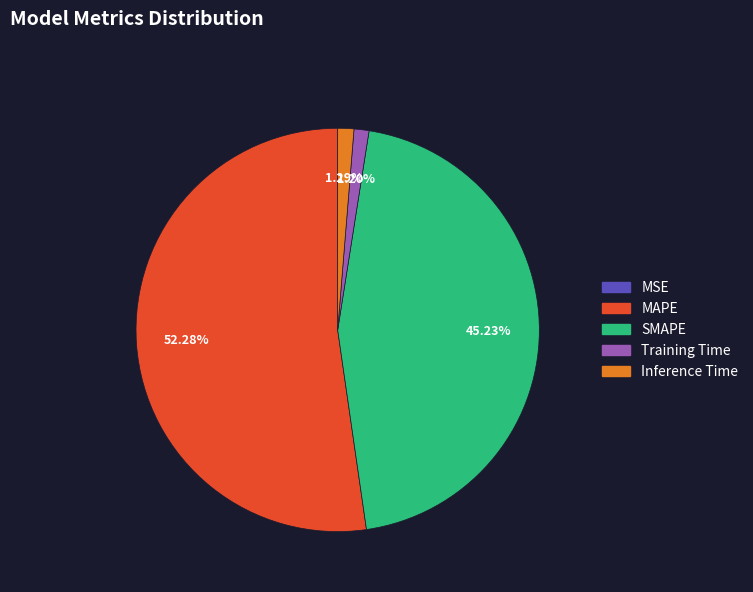

To the nearest percent, what is the combined percentage of Inference Time and MAPE?

54%